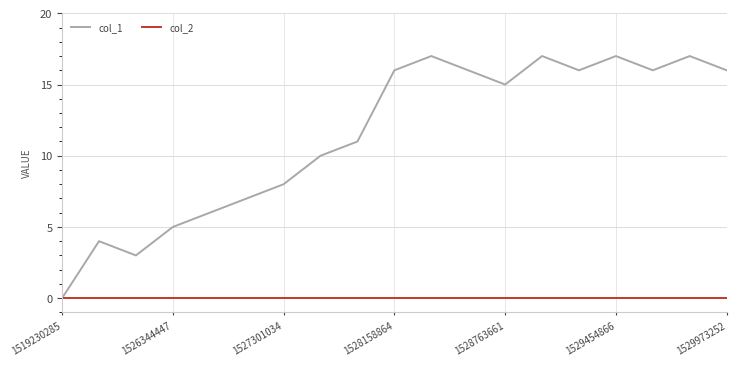

Rank the series by their maximum value, from lowest to highest.

col_2, col_1